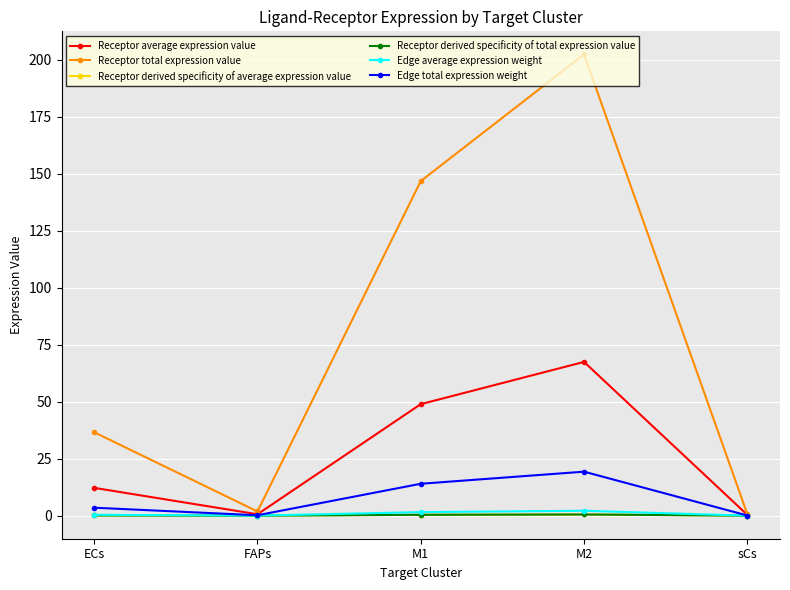

What is the maximum value for Edge average expression weight?

2.1